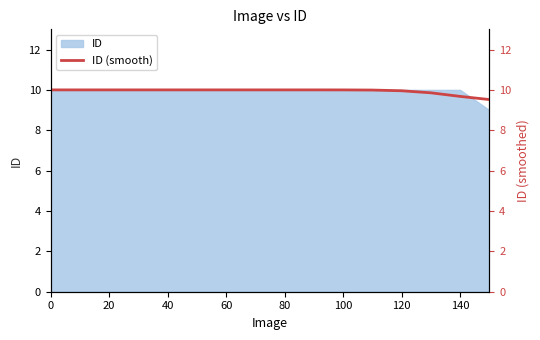

What is the minimum value for ID?

9